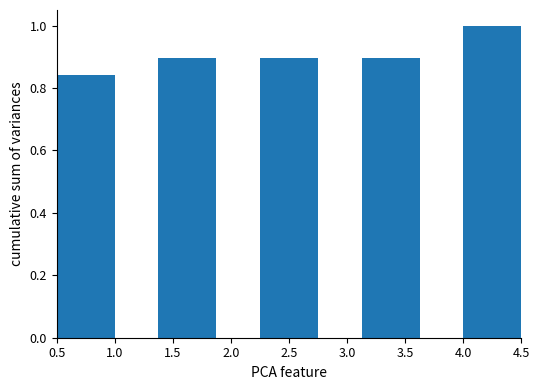

At which label is the value closest to 0?

0.5